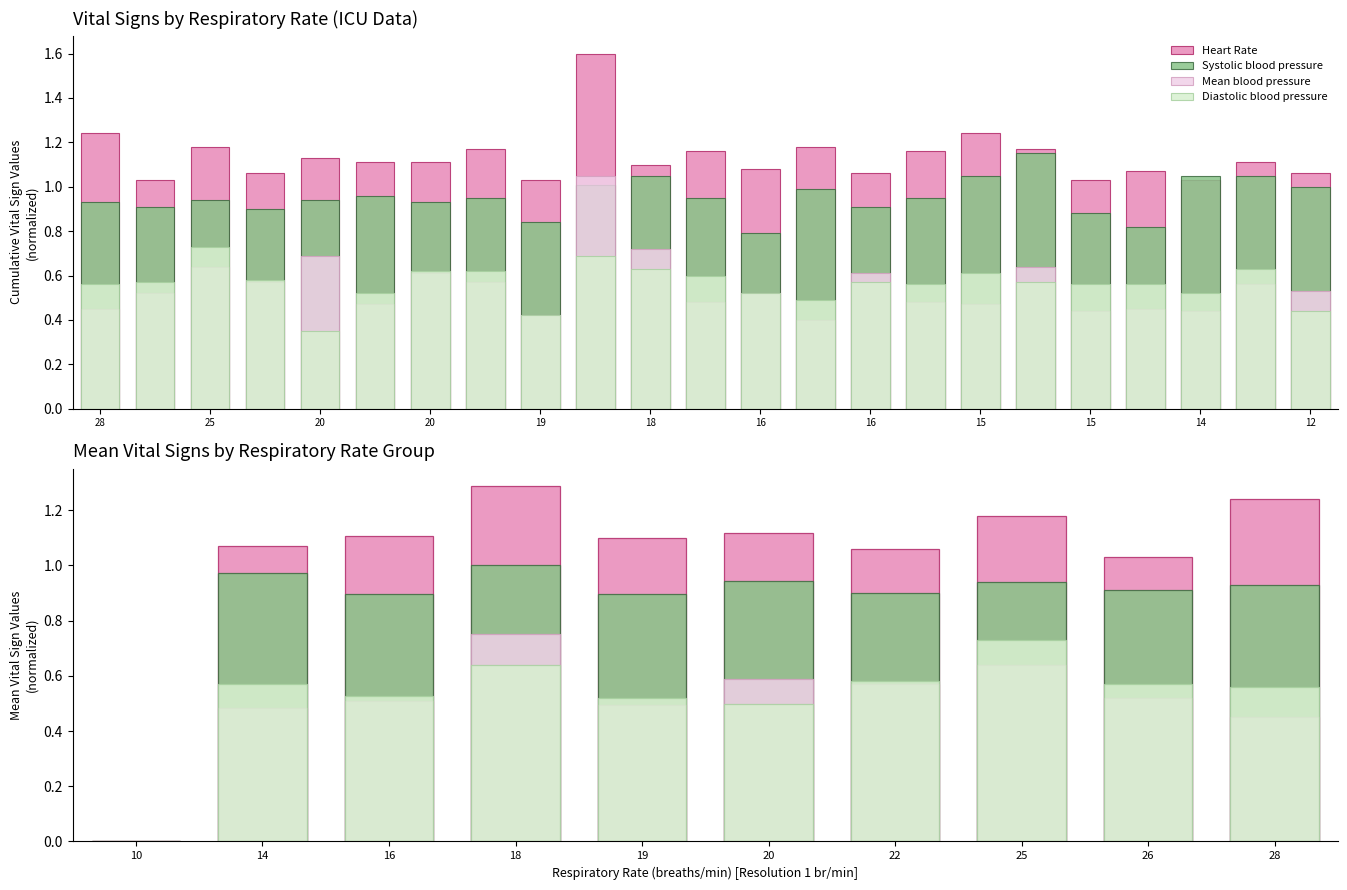

The value of Systolic blood pressure at 16 is 0.9. True or false?

True